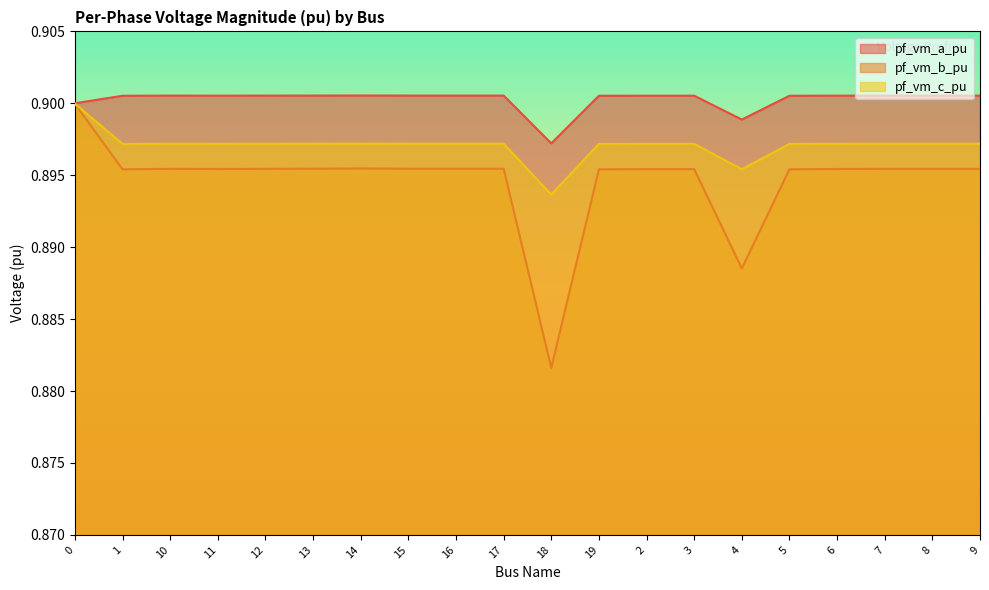

How many categories are shown in the chart?

20